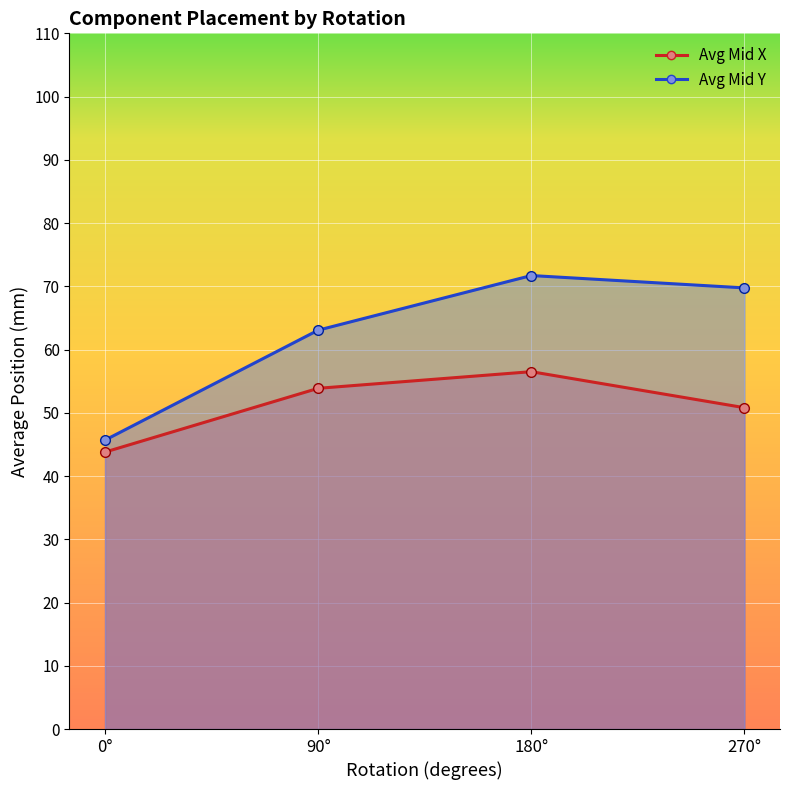

The Mid Y series shows 12.1 at 90. True or false?

False